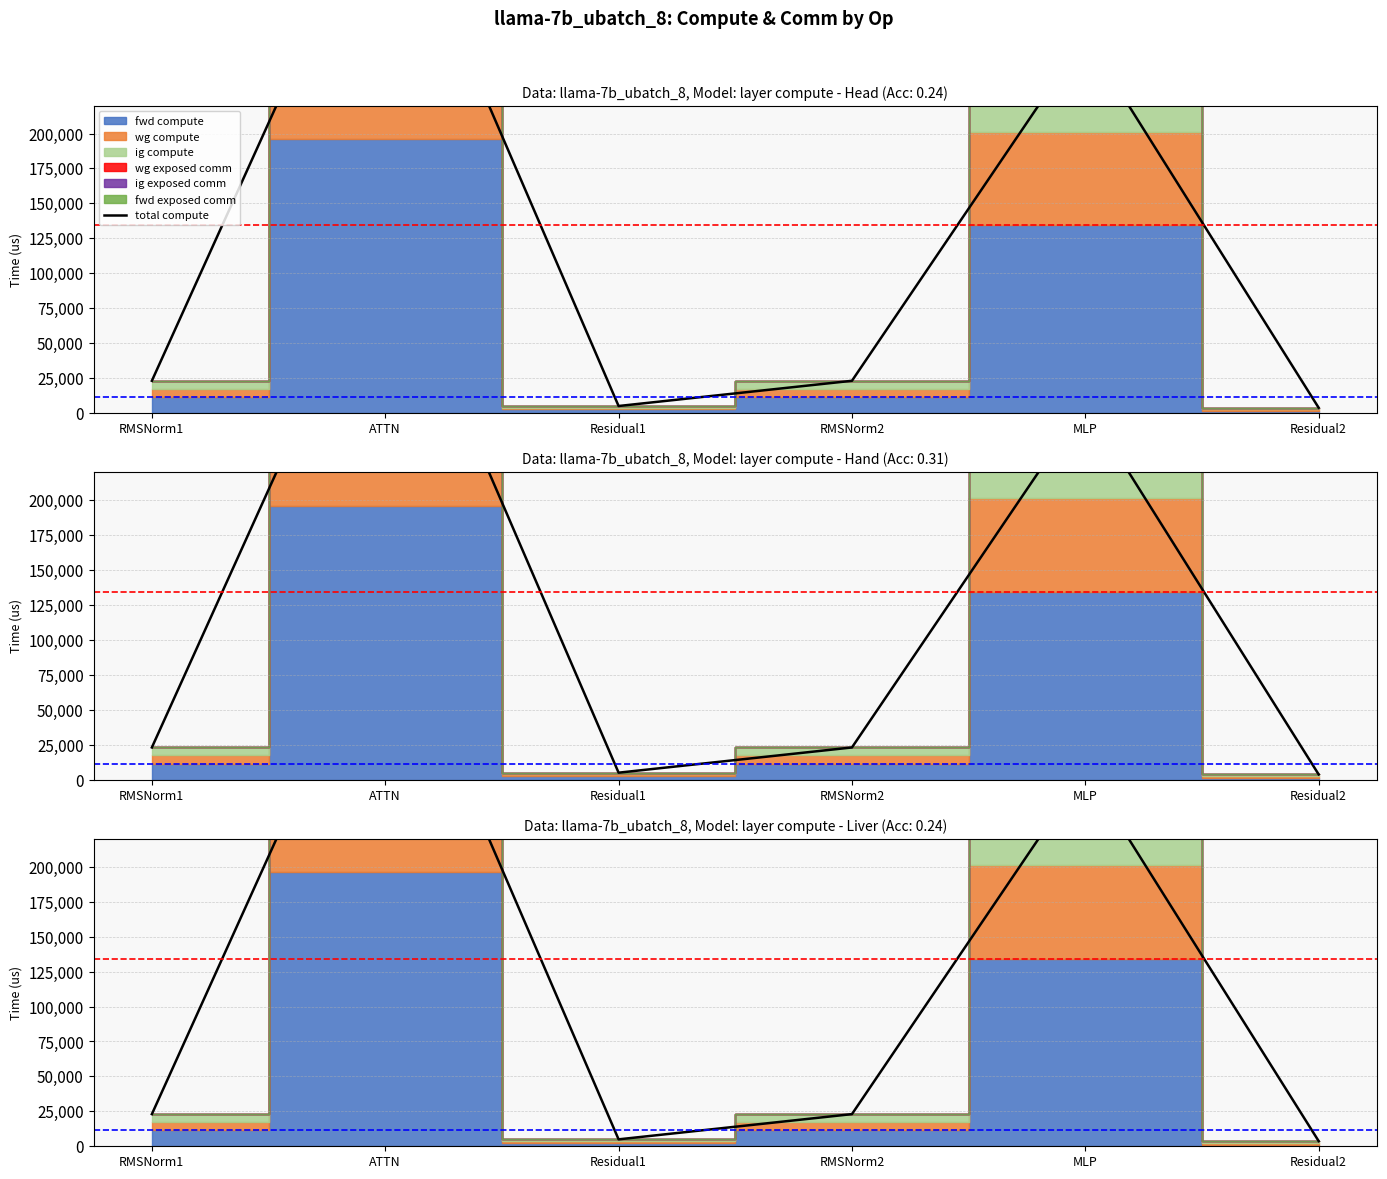

What is the label of the 2nd point from the left?

ATTN